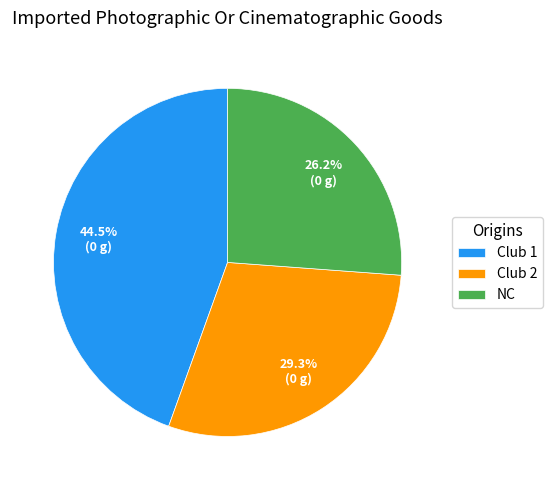

Count the number of slices in the pie.

3